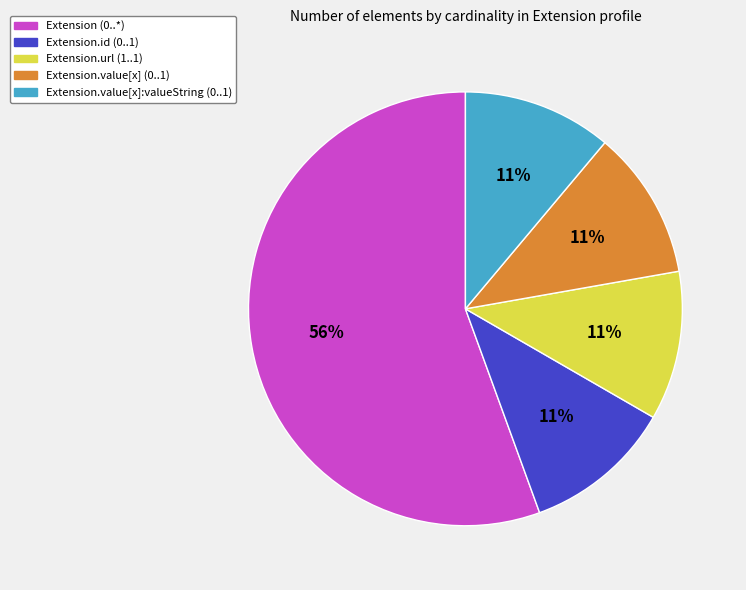

How many segments does this pie chart have?

5